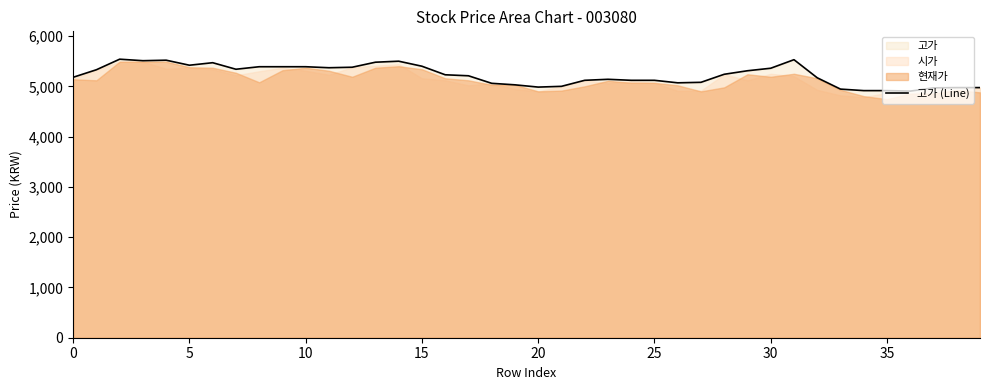

What is the minimum value shown in the chart?

4905